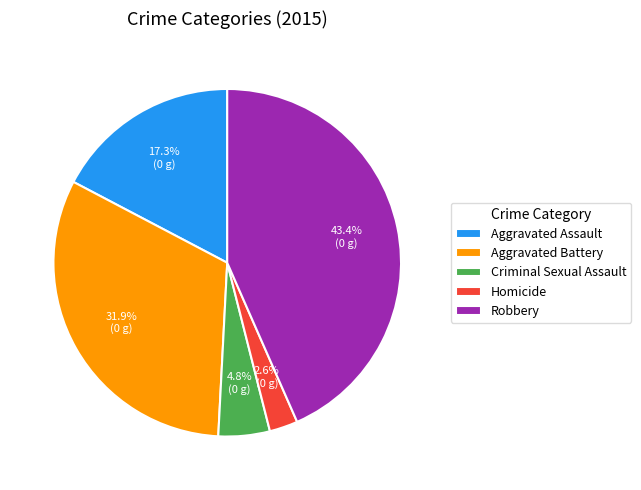

Is the sum of Aggravated Assault and Robbery greater than half?

Yes